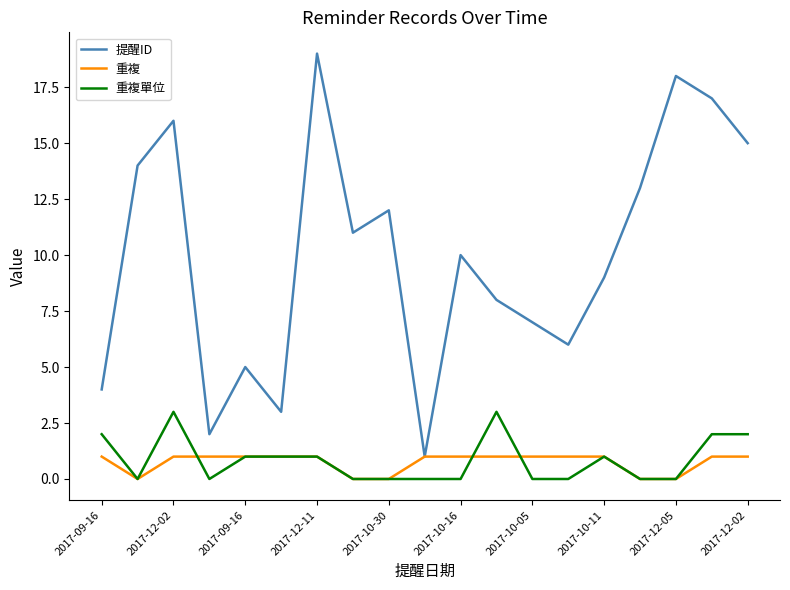

Which series has the largest total across all categories?

提醒ID